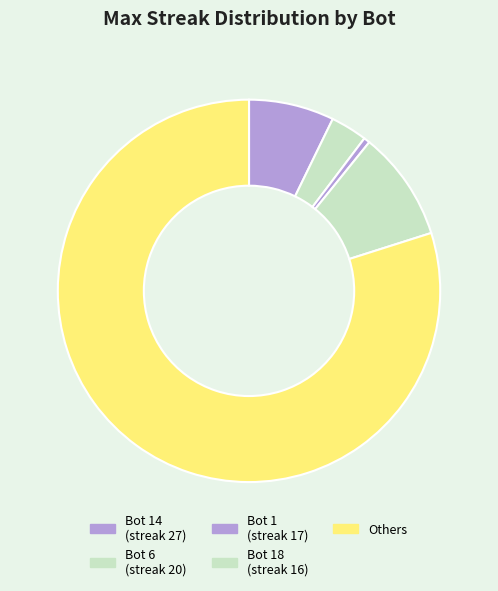

Which slice is the smallest?

Bot 1 (streak 17)